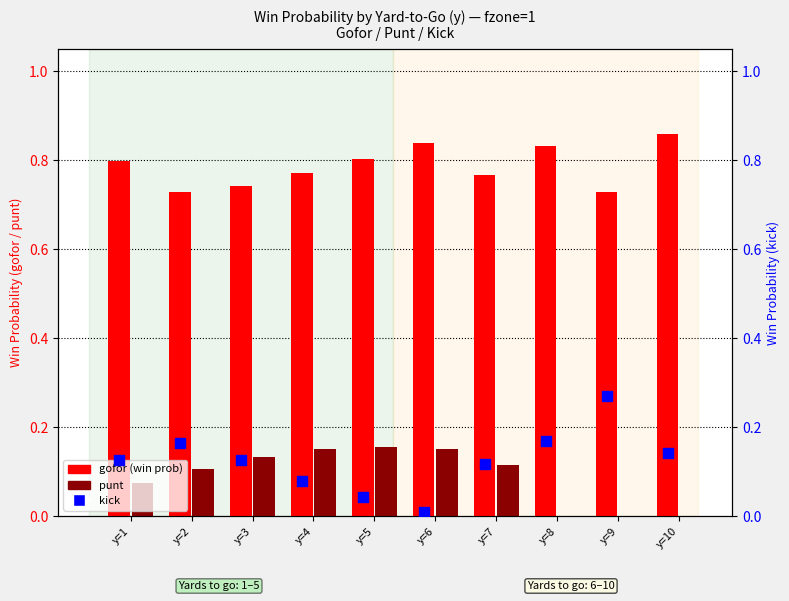

Which series has the largest Y range (max minus min)?

kick